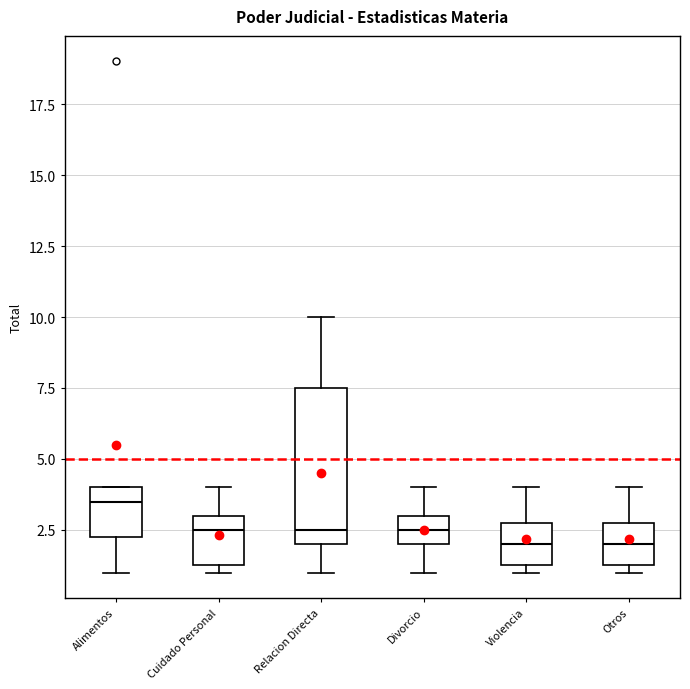

Which box is the tallest, from its lower edge to its upper edge?

Relacion Directa